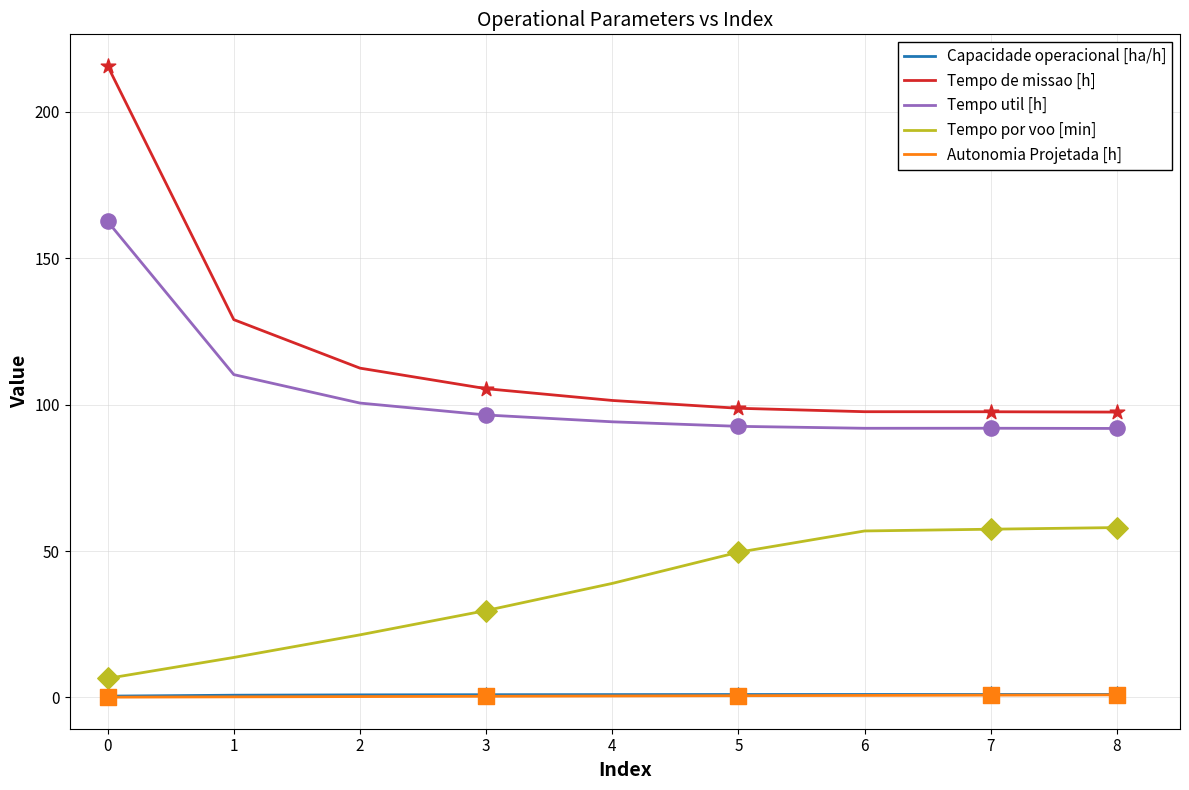

At which category is the sum across all series the highest?

0